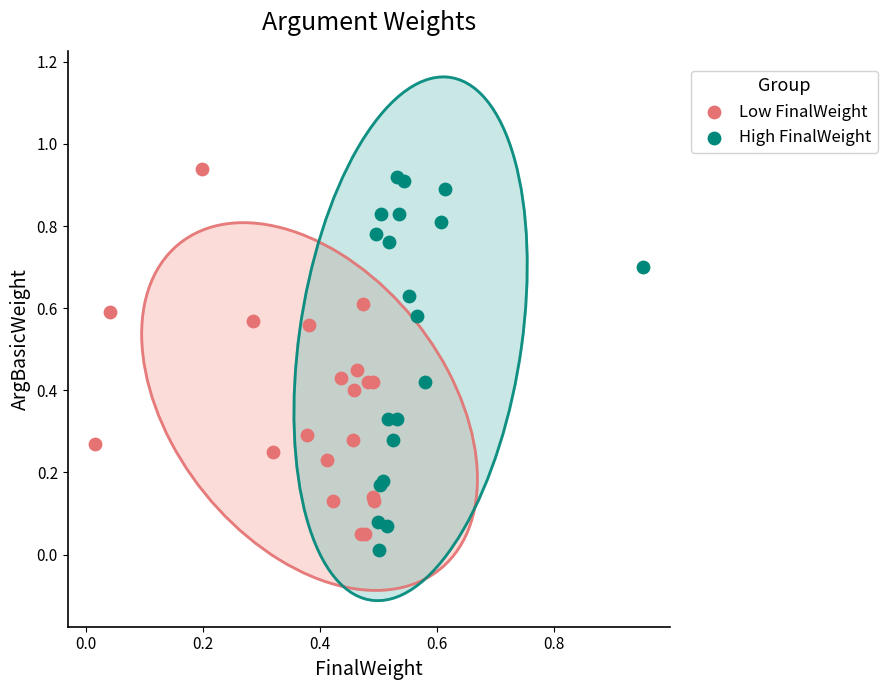

What are all the series names shown in the legend?

Low FinalWeight, High FinalWeight